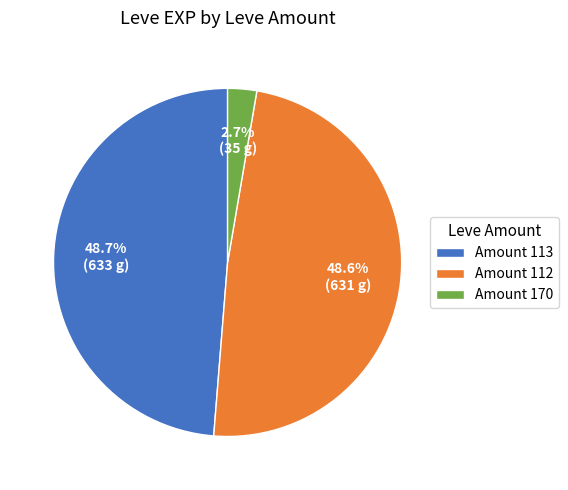

Between Amount 170 and Amount 113, which is larger?

Amount 113